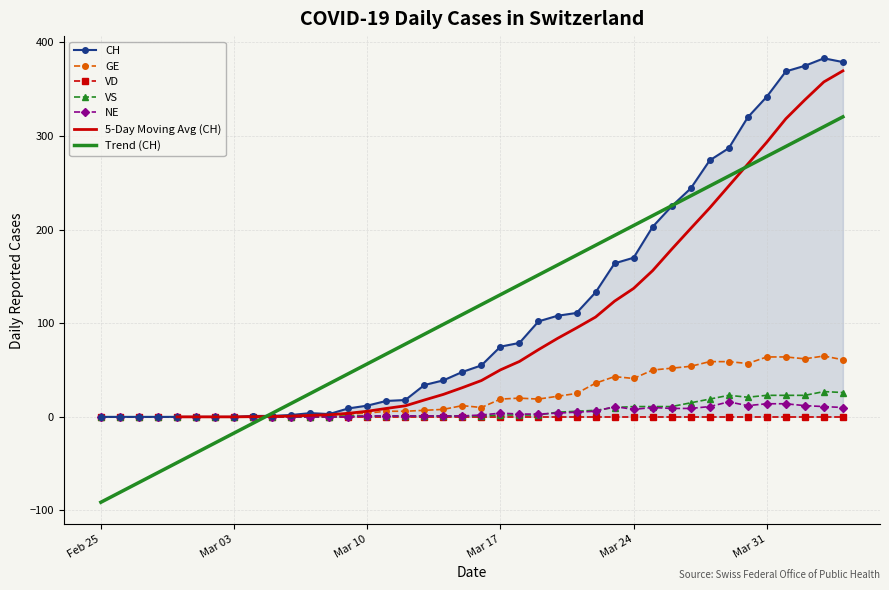

Is the value of NE at 2020-03-24 greater than the value of VS at 2020-03-21?

Yes